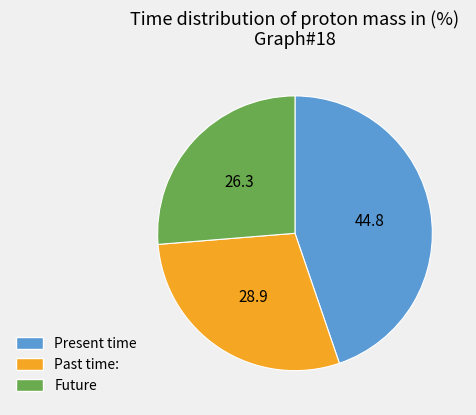

Is there any slice that represents more than half of the pie?

No